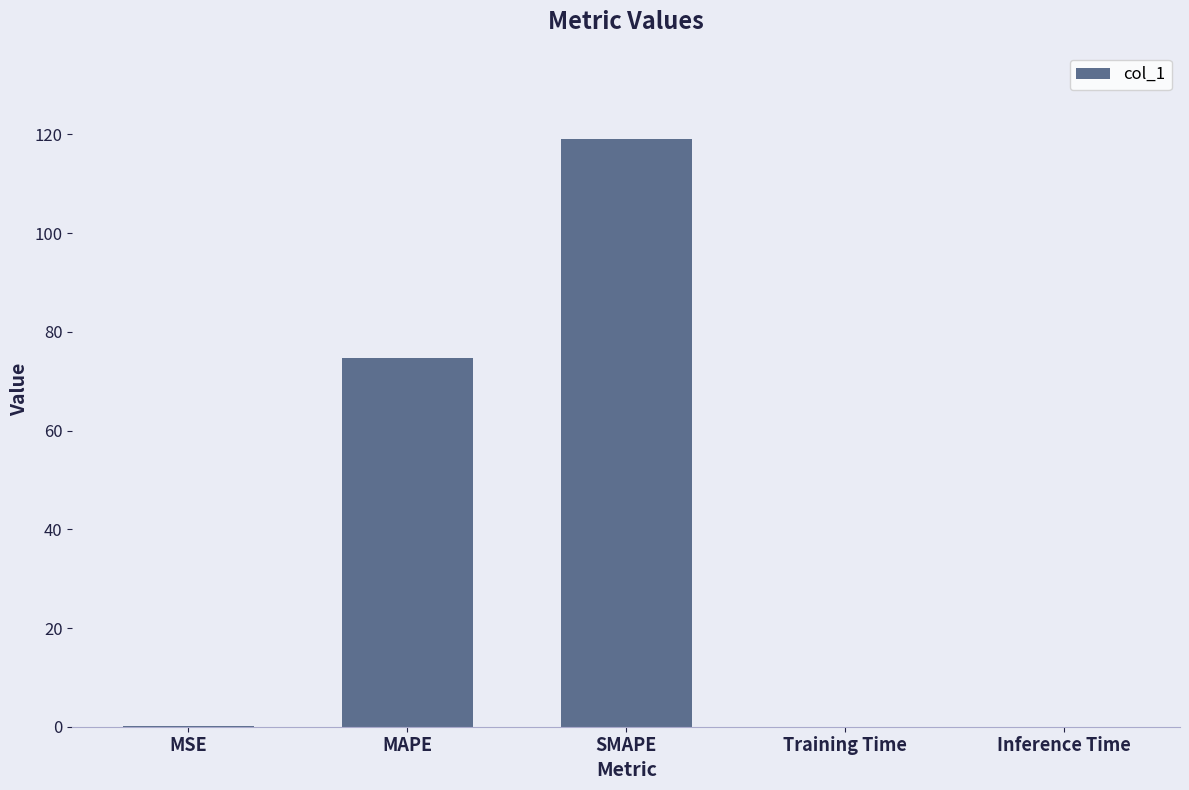

What is the difference between the values at SMAPE and MSE?

119.0